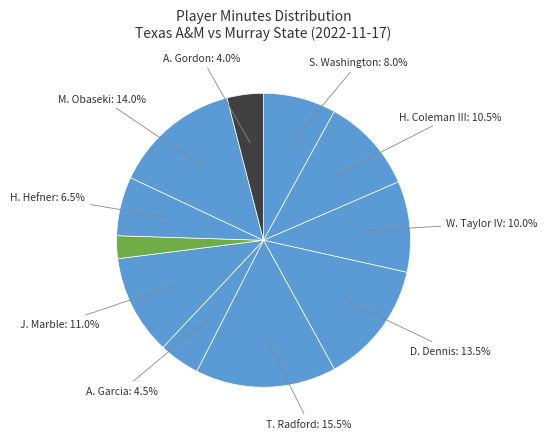

Count the number of slices in the pie.

11